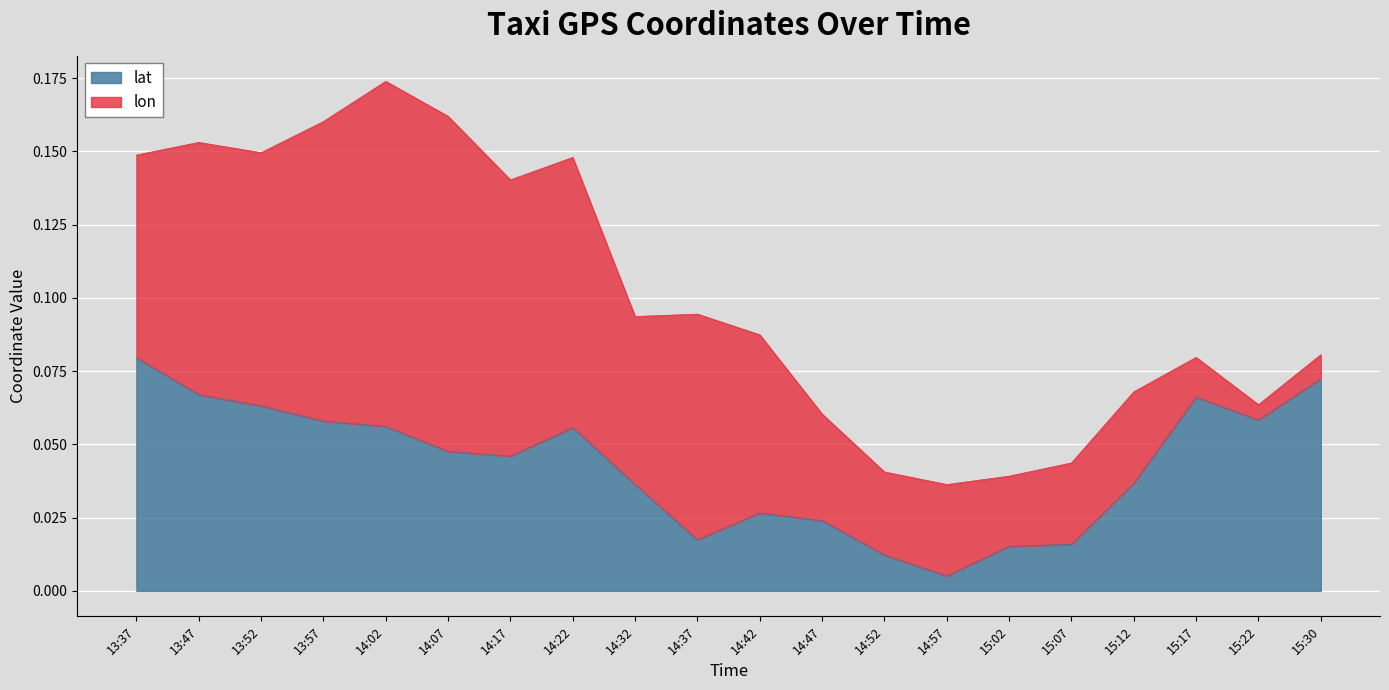

What is the label of the 12th point from the left?

14:47